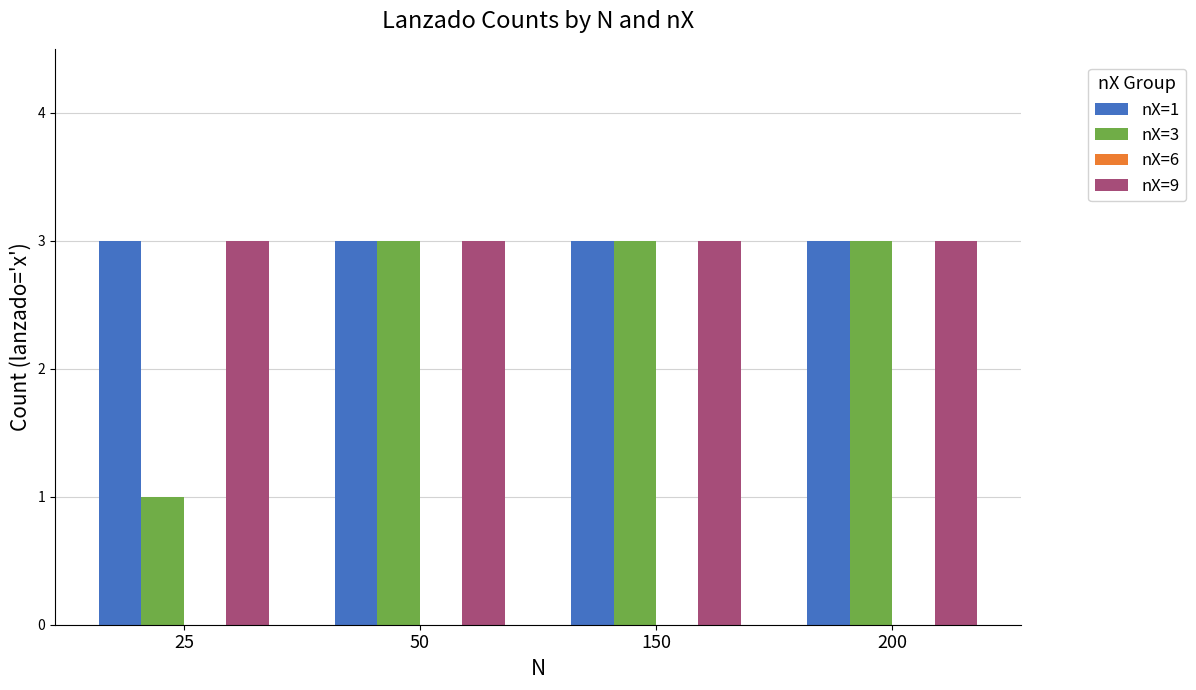

What is the spread (max minus min) of values at 150?

0